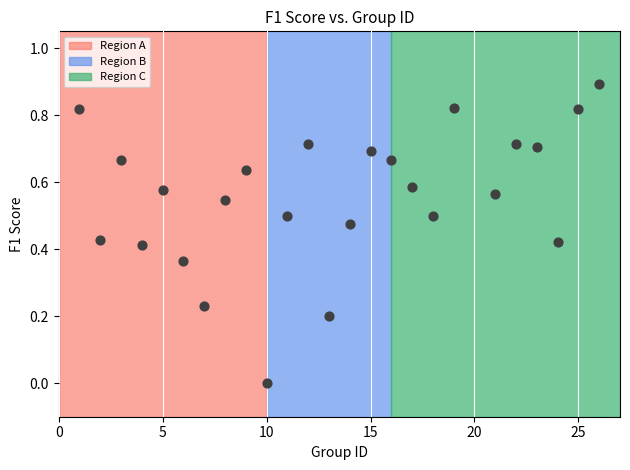

What is the range of X values (max minus min)?

25.0